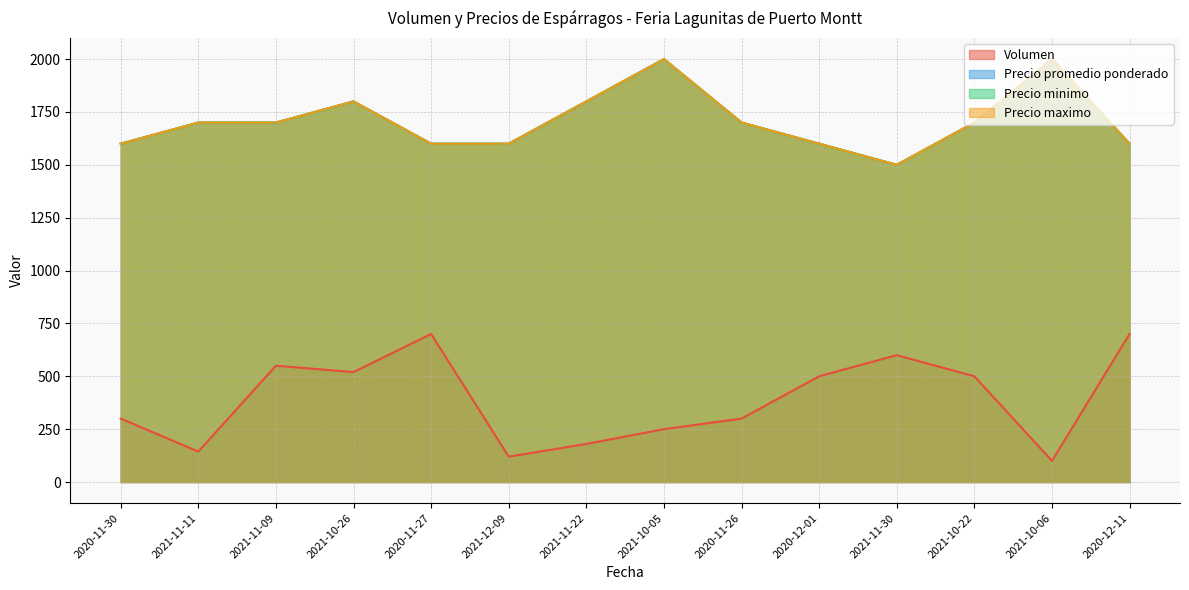

At which label does Precio maximo first exceed 1700?

2021-10-26